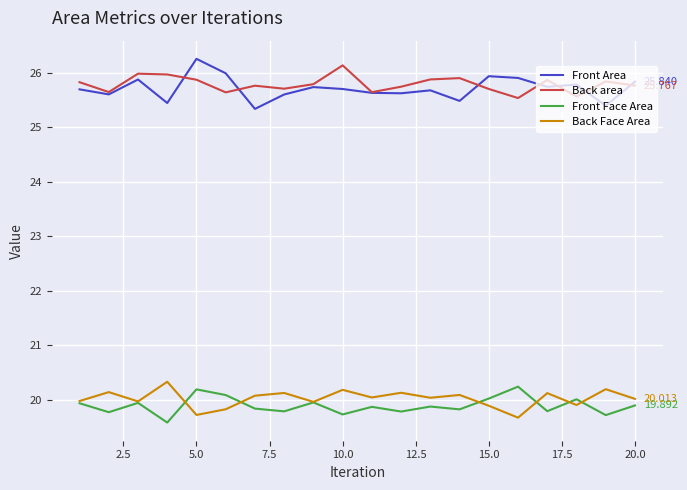

True or false: Back Face Area and Front Area intersect in this chart.

False